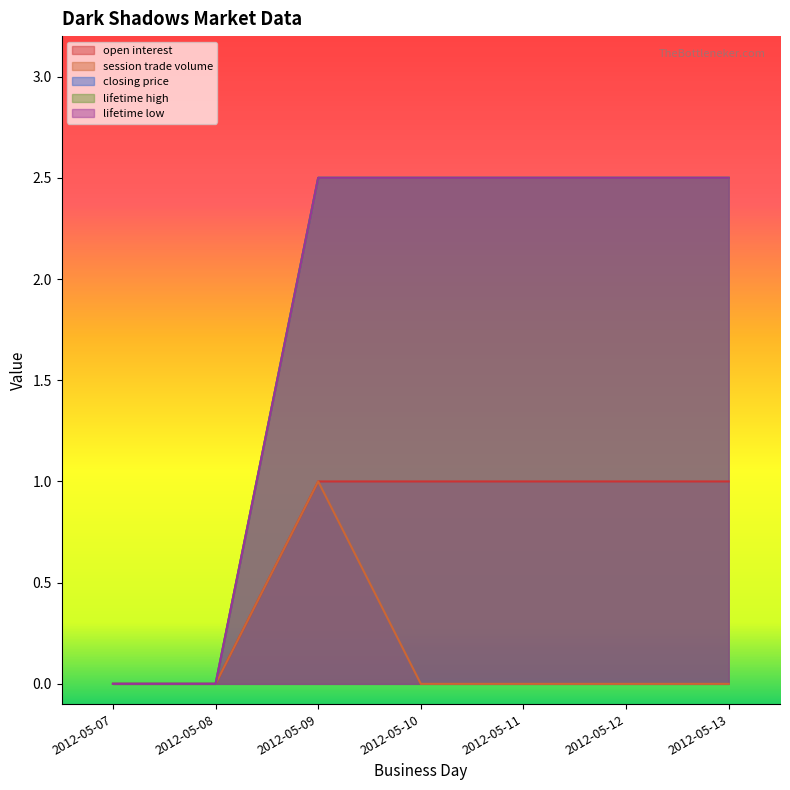

Reading left to right, transcribe all the data shown in this chart.

open interest: 2012-05-07=0.0	2012-05-08=0.0	2012-05-09=1.0	2012-05-10=1.0	2012-05-11=1.0	2012-05-12=1.0	2012-05-13=1.0
session trade volume: 2012-05-07=0.0	2012-05-08=0.0	2012-05-09=1.0	2012-05-10=0.0	2012-05-11=0.0	2012-05-12=0.0	2012-05-13=0.0
closing price: 2012-05-07=0.0	2012-05-08=0.0	2012-05-09=2.5	2012-05-10=2.5	2012-05-11=2.5	2012-05-12=2.5	2012-05-13=2.5
lifetime high: 2012-05-07=0.0	2012-05-08=0.0	2012-05-09=2.5	2012-05-10=2.5	2012-05-11=2.5	2012-05-12=2.5	2012-05-13=2.5
lifetime low: 2012-05-07=0.0	2012-05-08=0.0	2012-05-09=2.5	2012-05-10=2.5	2012-05-11=2.5	2012-05-12=2.5	2012-05-13=2.5